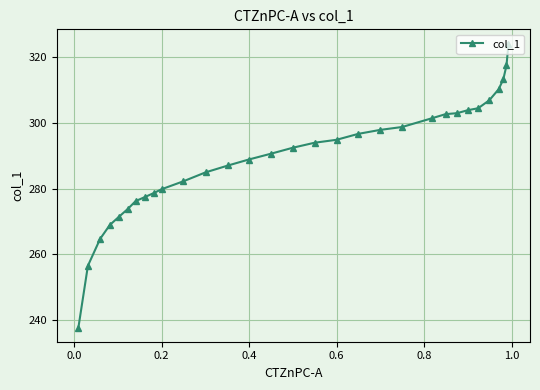

What is the value of the 5th point from the left?

271.4